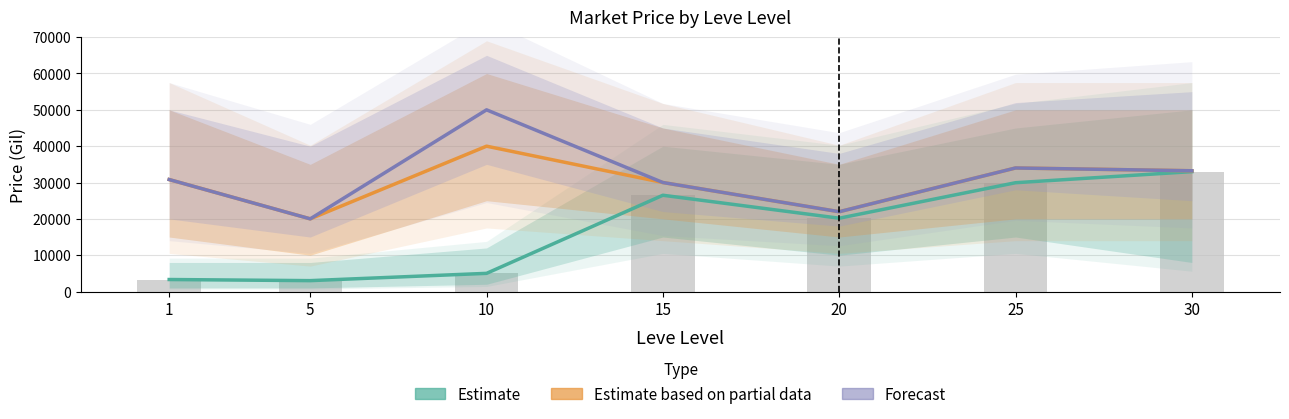

What is the smallest value displayed?

3000.0